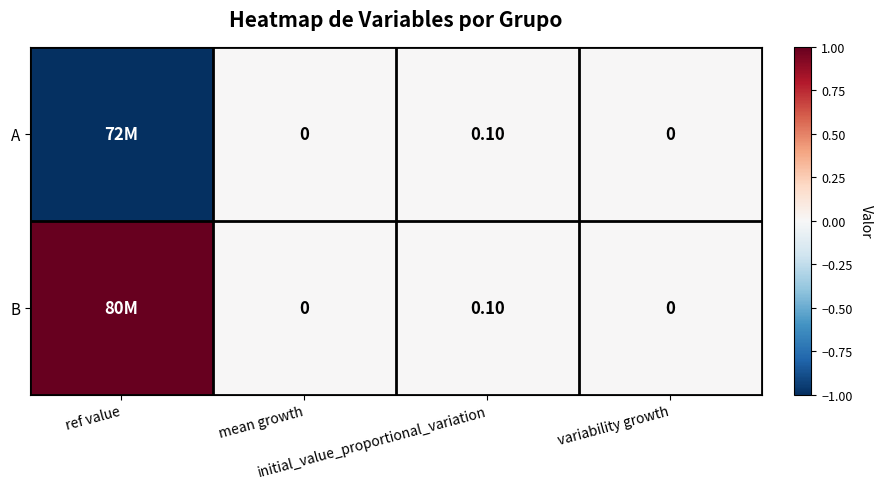

What is the minimum value shown in the chart?

-1